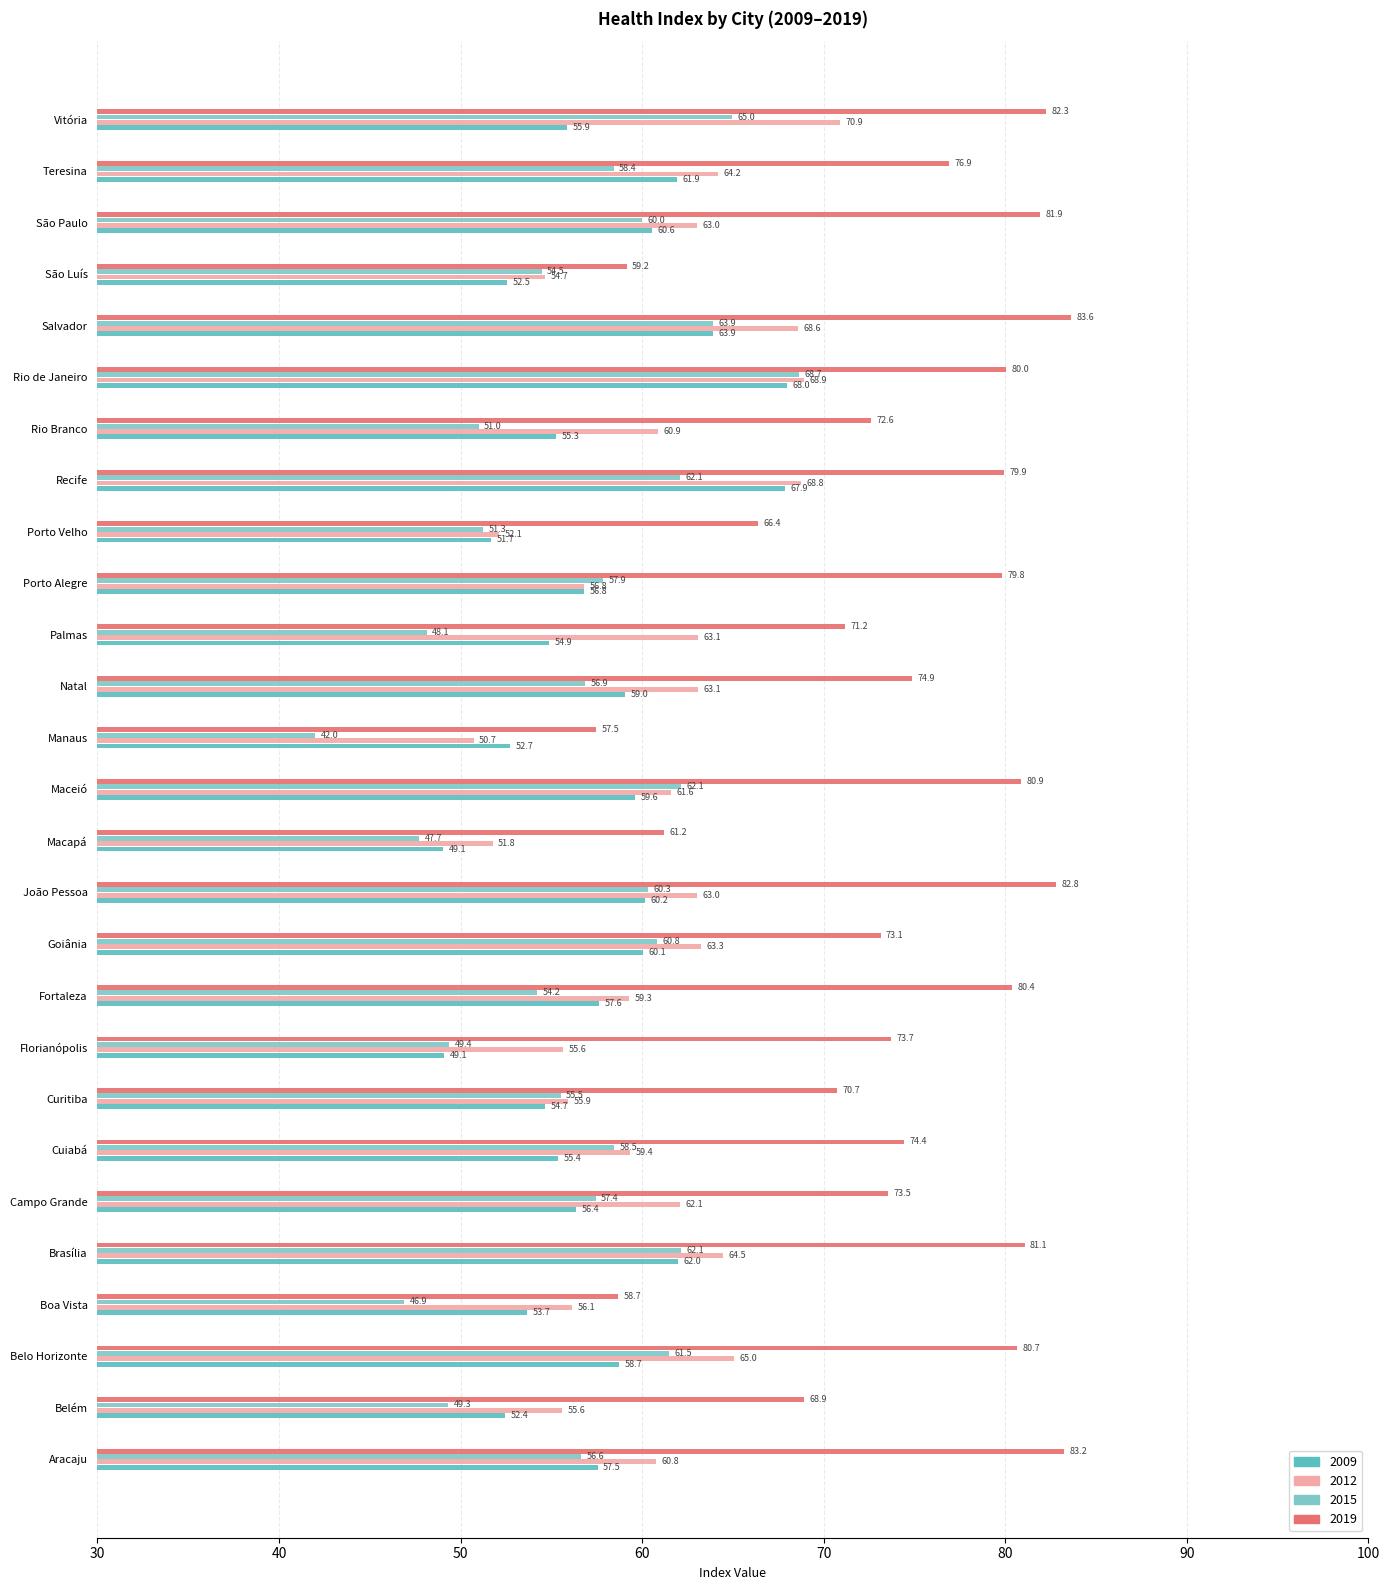

How many categories are shown in the chart?

27